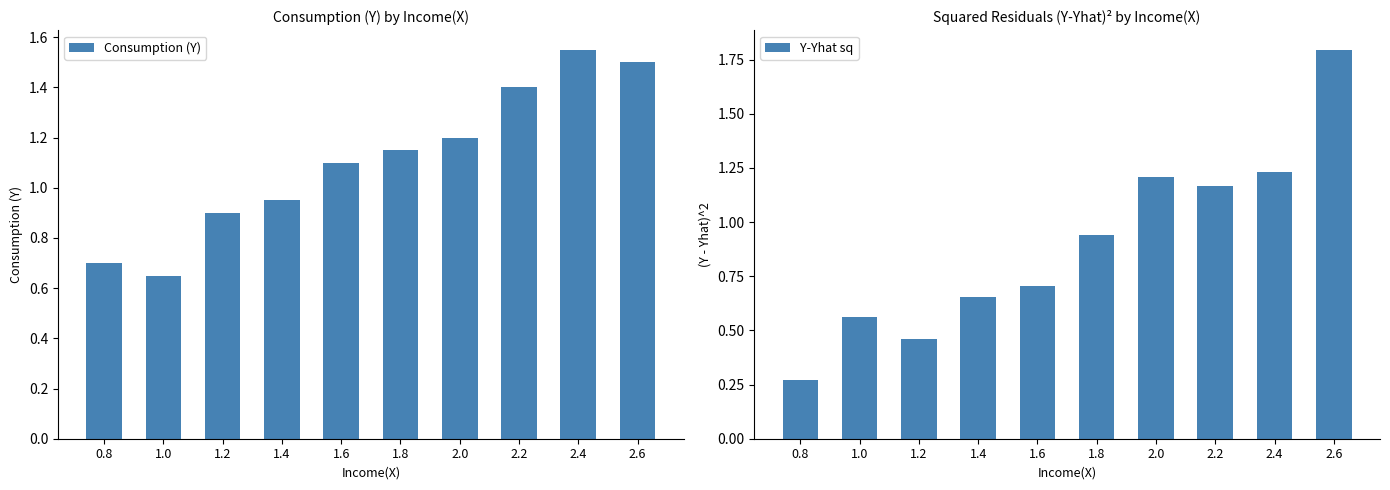

At how many categories does at least one series exceed 1?

6